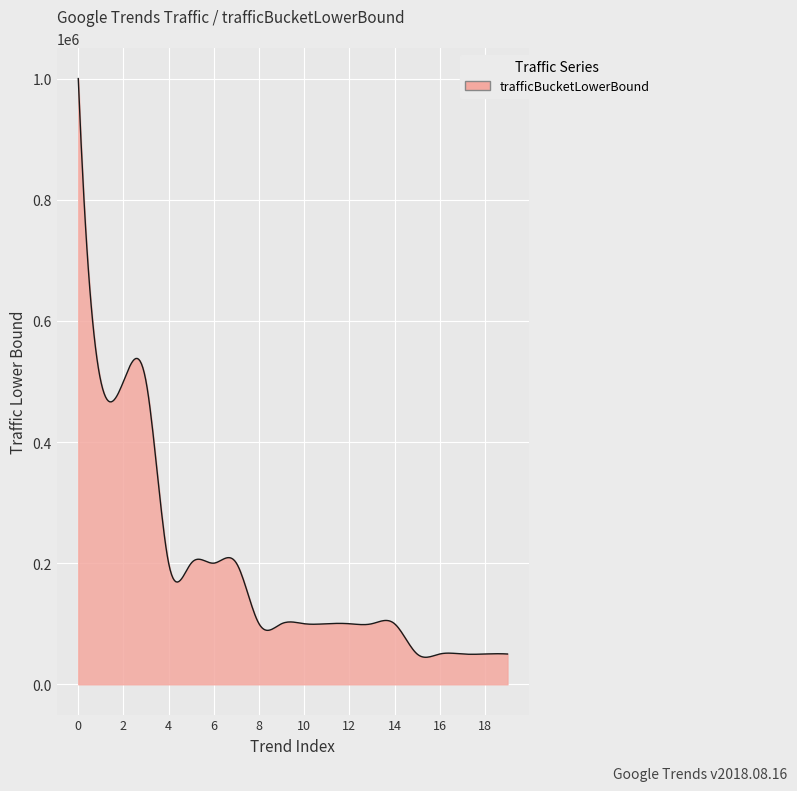

What is the greatest value displayed?

1000000.0